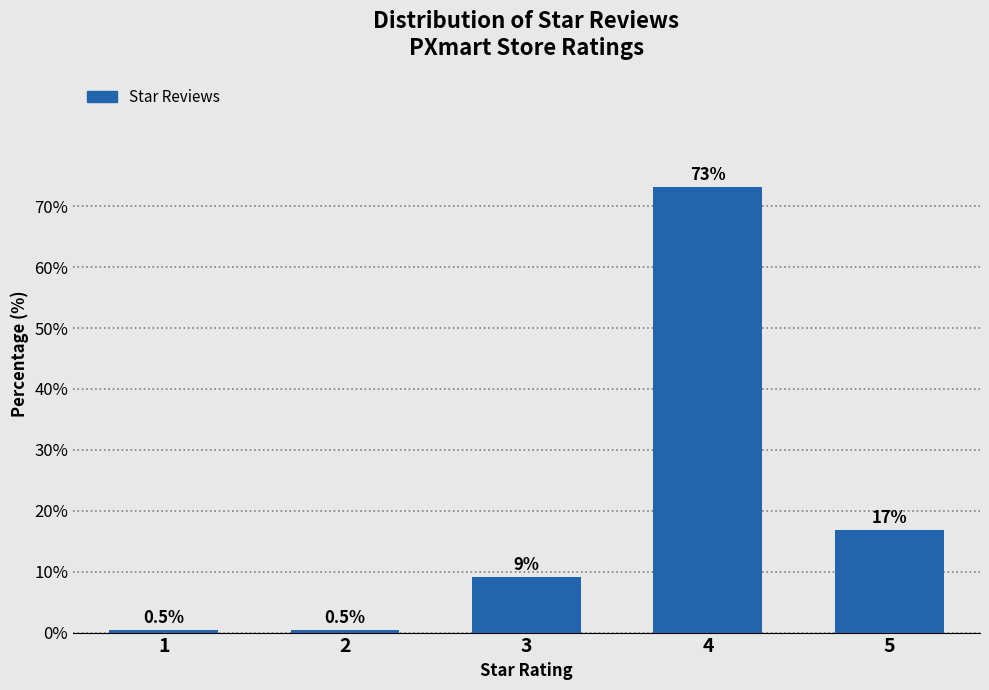

Reading left to right, list all the values displayed in this chart.

0.5	0.5	9.1	73.2	16.8